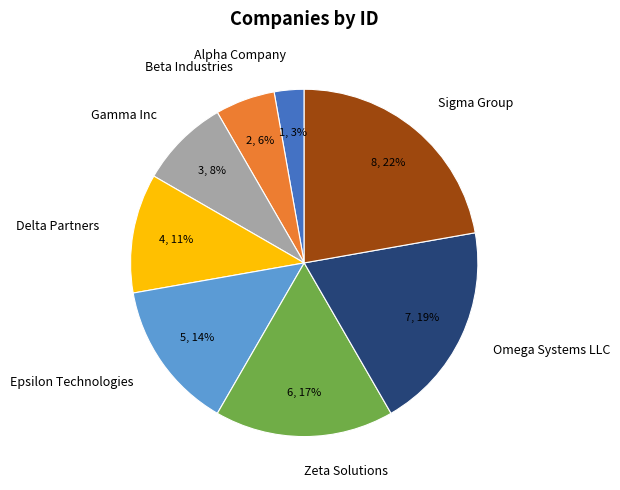

Is it true that Omega Systems LLC is 19% of the pie?

True